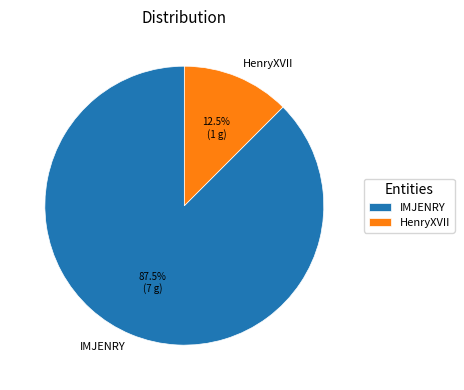

How many segments does this pie chart have?

2